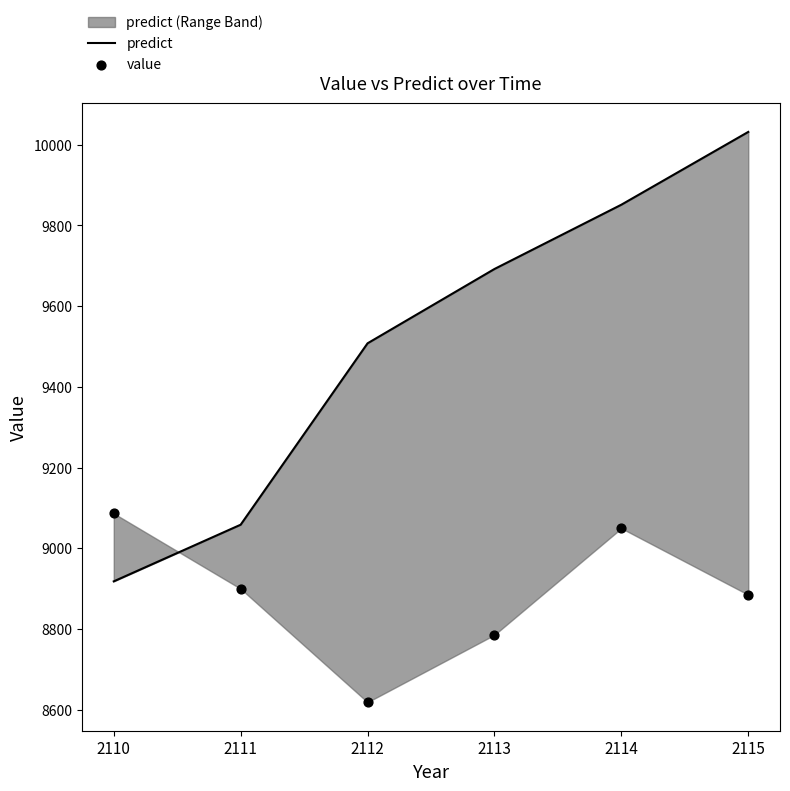

What are all the series names shown in the legend?

predict, value